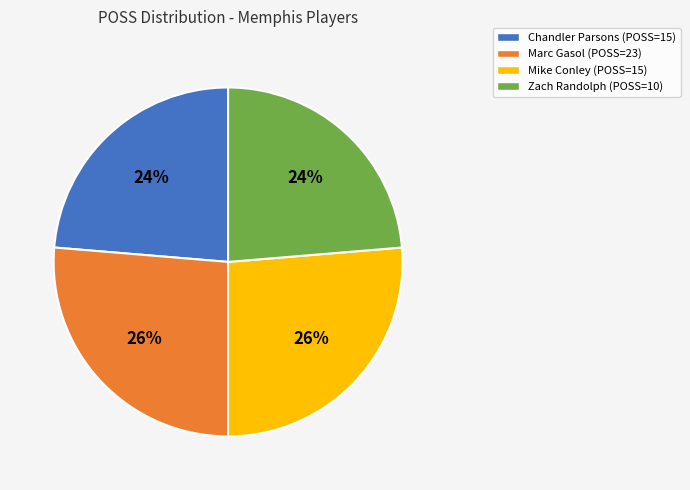

Do Mike Conley (POSS=15) and Marc Gasol (POSS=23) together represent more than half of the pie?

Yes